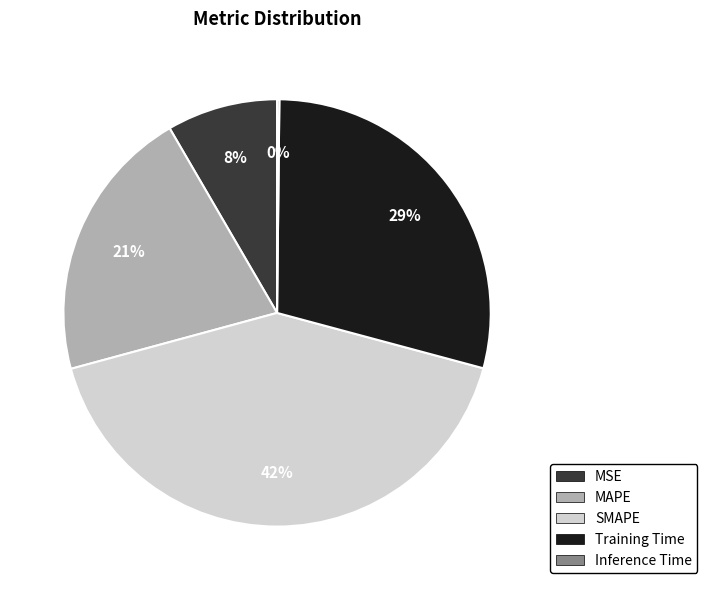

To the nearest percent, what is the combined percentage of MAPE and Training Time?

50%